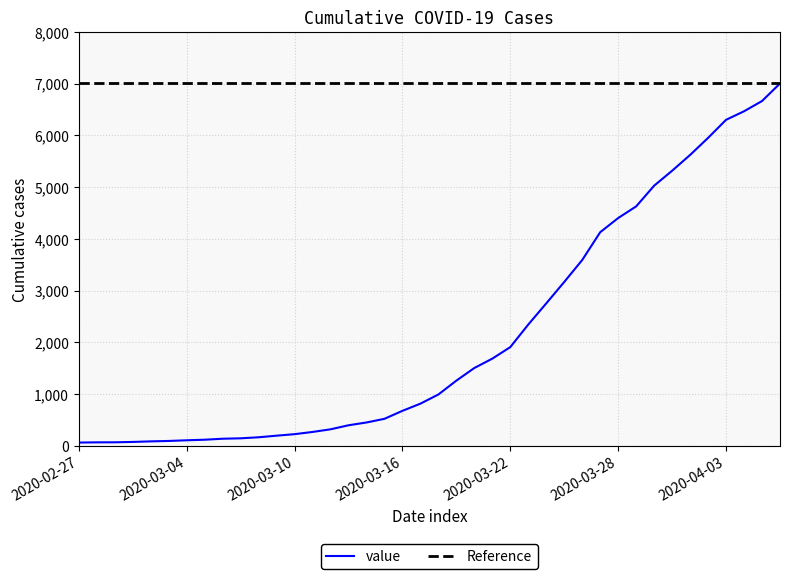

What is the sum of all values?

85740